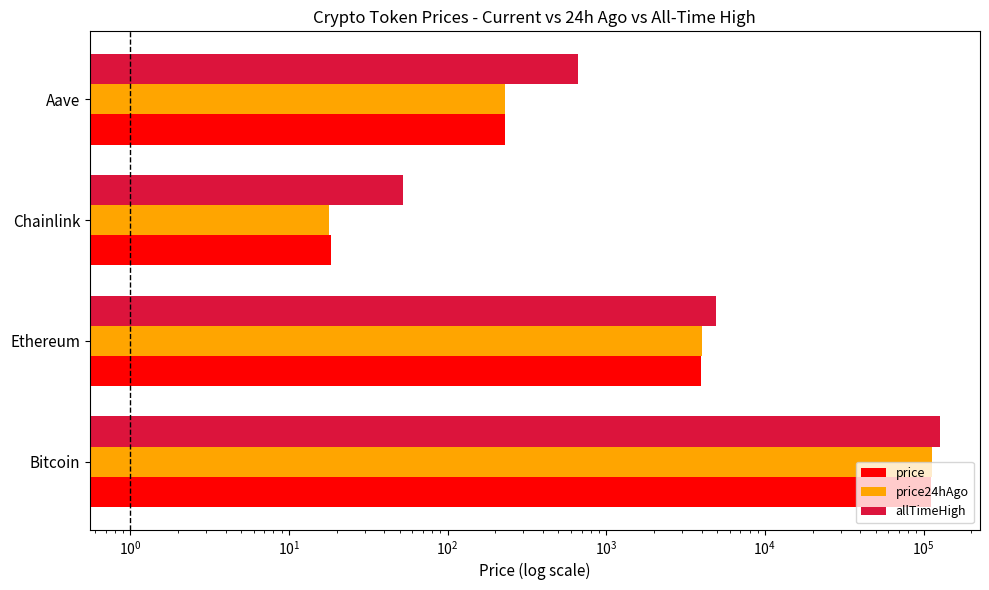

At how many categories does at least one series exceed 78275?

1